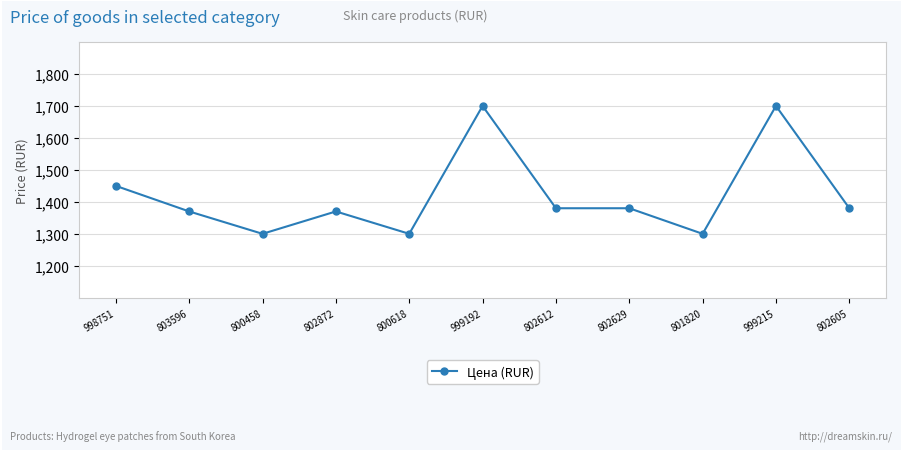

At which label is the value closest to 1500?

998751